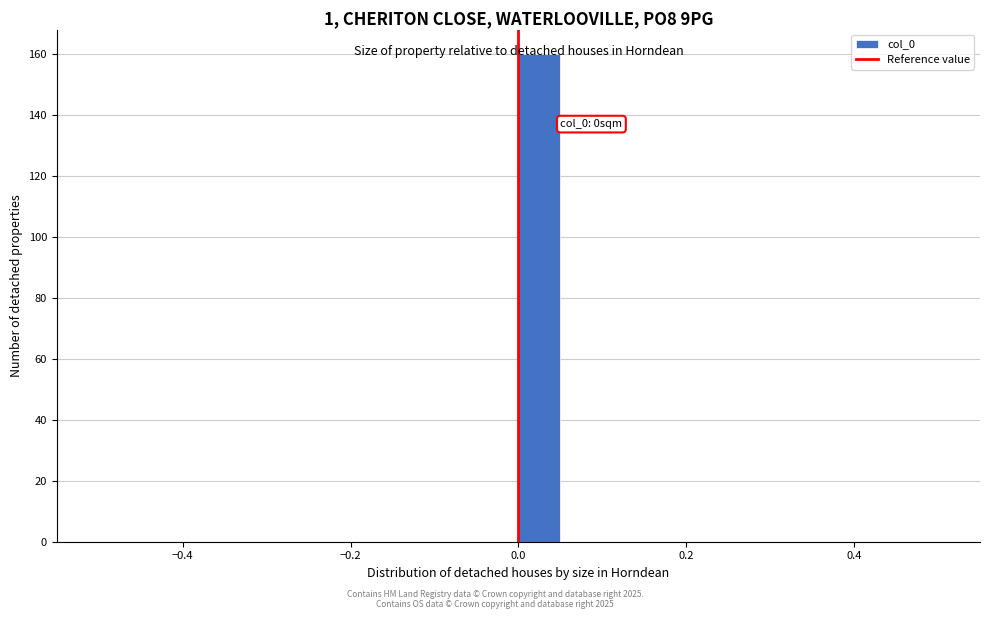

Read against the x-axis, roughly where is the centre of the tallest bar?

0.02